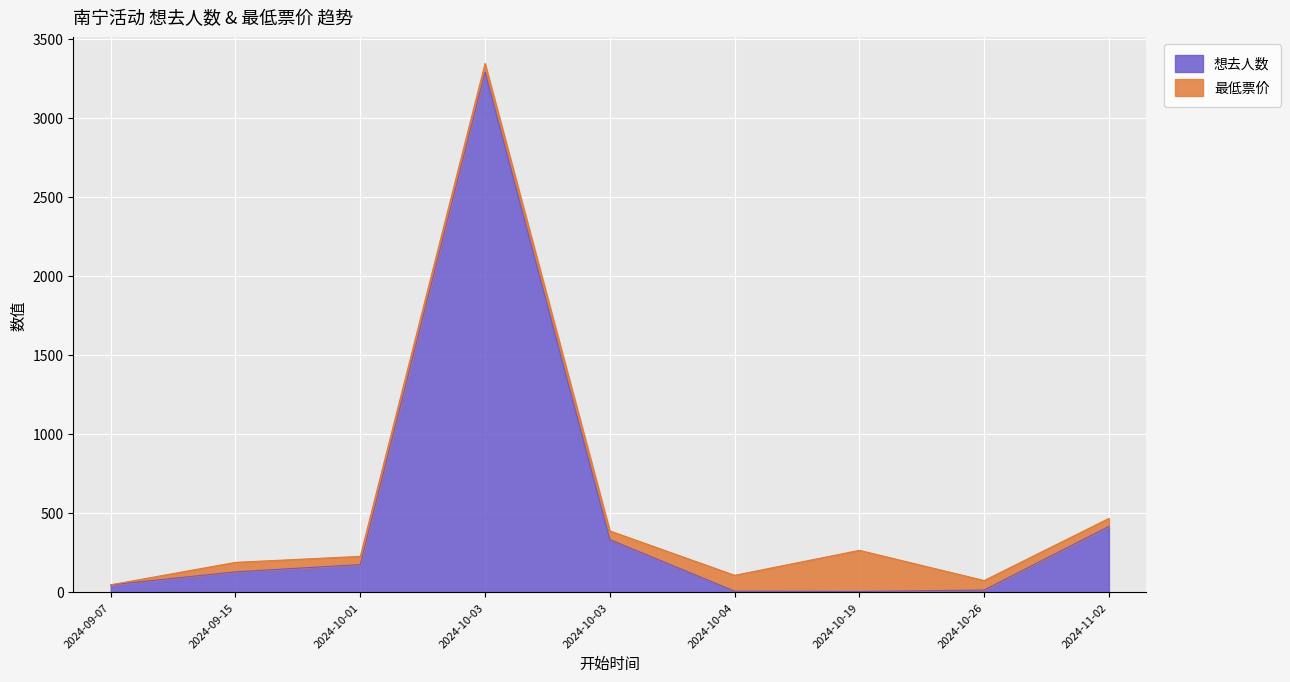

What is the value of the 7th point from the left?

4